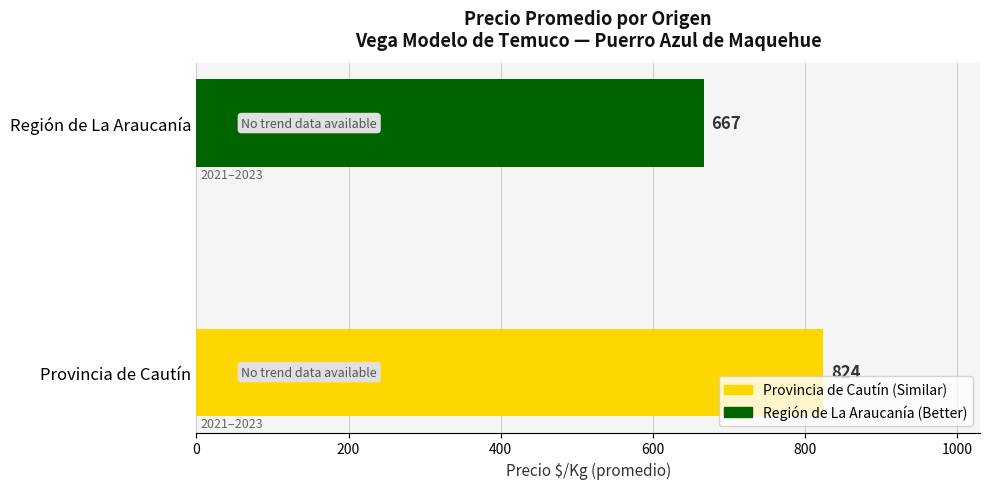

Are the bars horizontal?

Yes